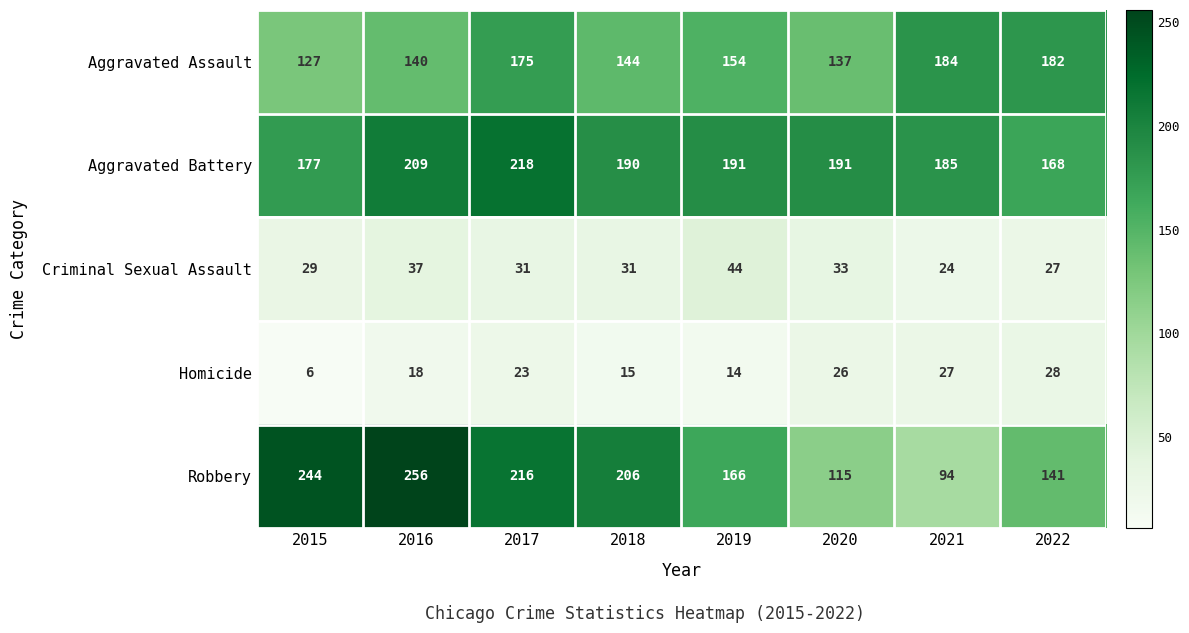

What value does the Robbery series have at 2016?

256